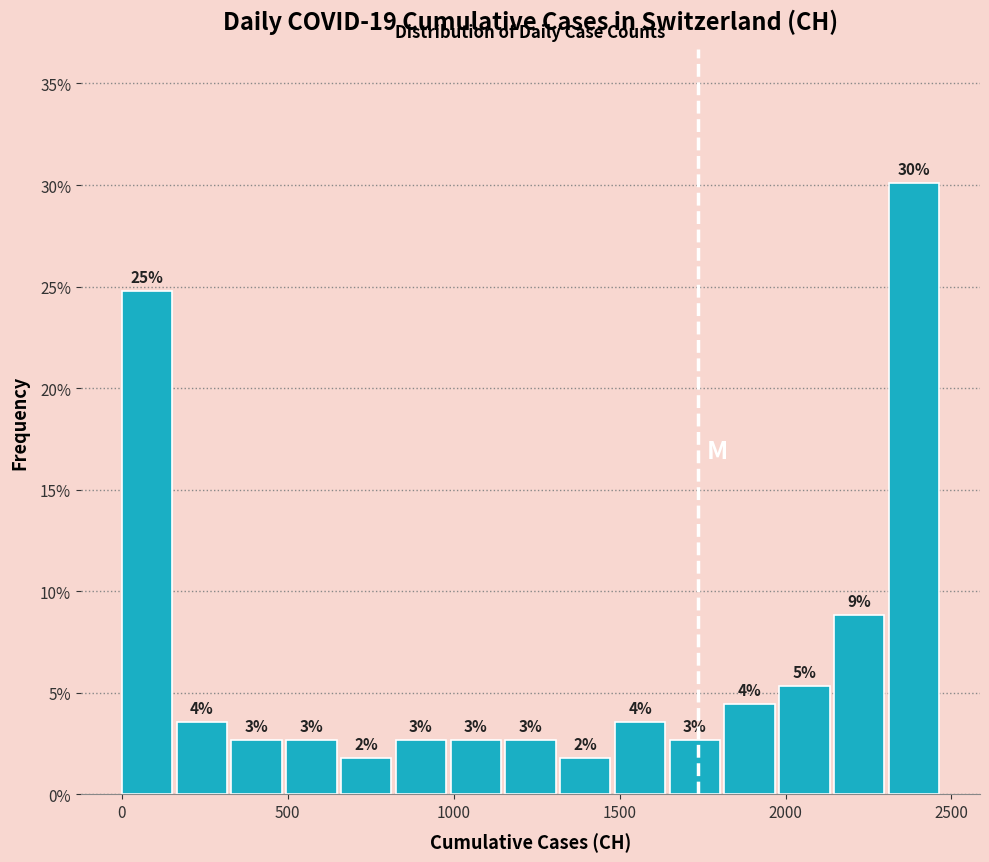

Read against the x-axis, roughly where is the centre of the tallest bar?

2400